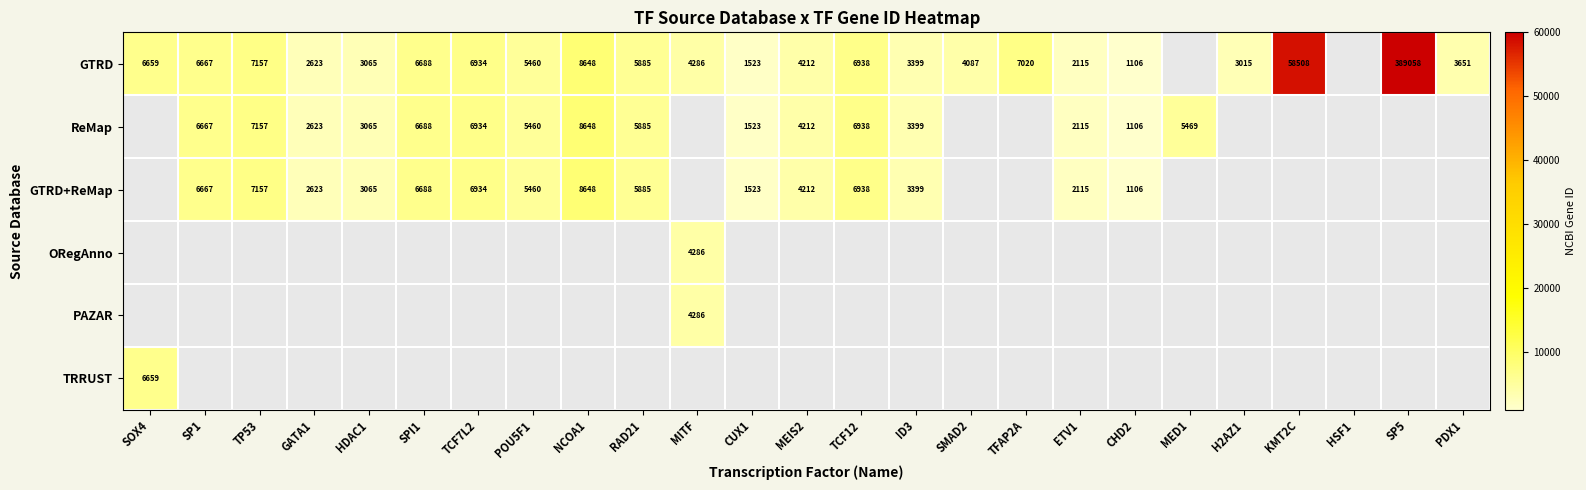

The GTRD+ReMap series shows 3065 at HDAC1. True or false?

True